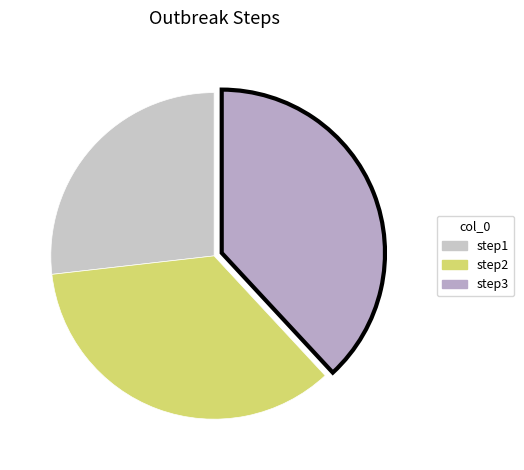

Count the number of slices in the pie.

3